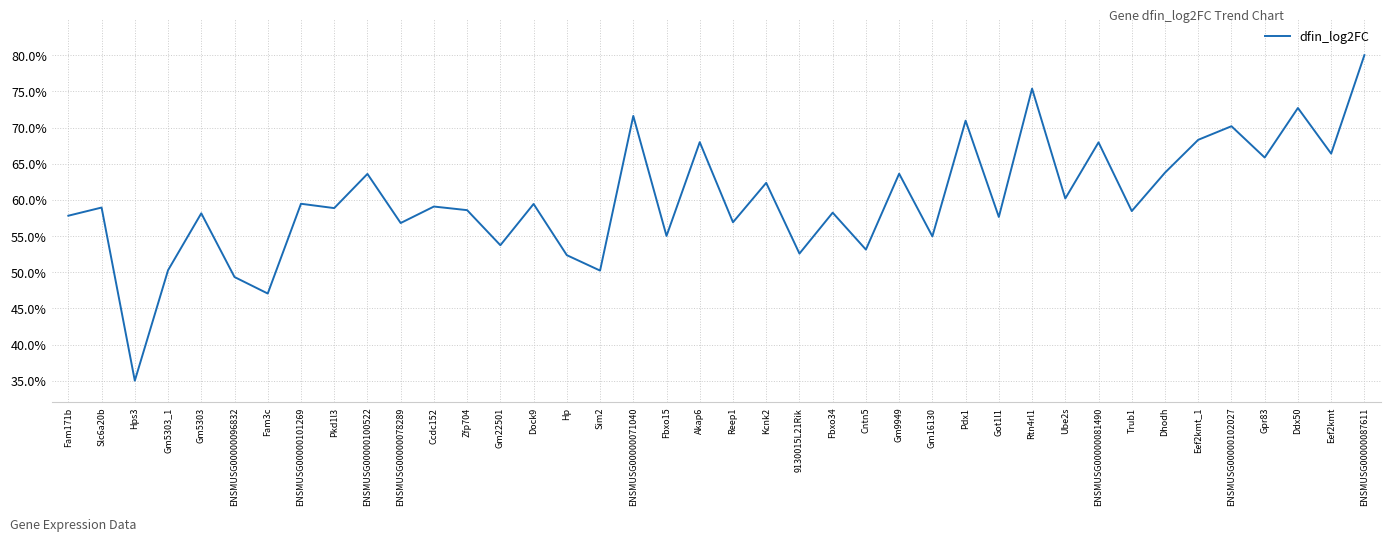

What is the smallest value displayed?

0.3